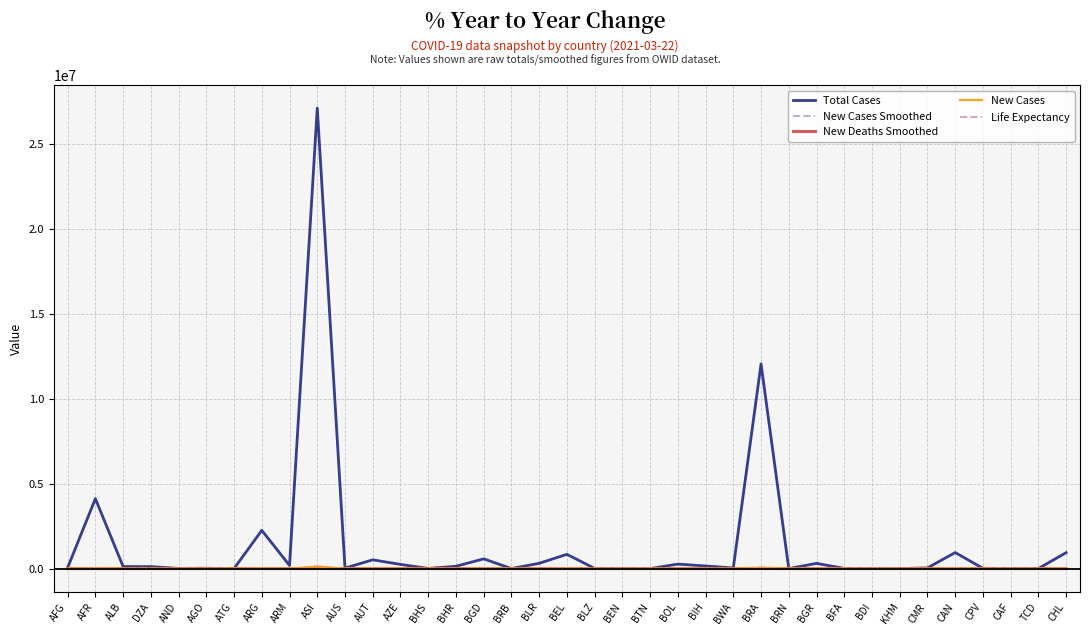

Does the chart have visible grid lines?

Yes